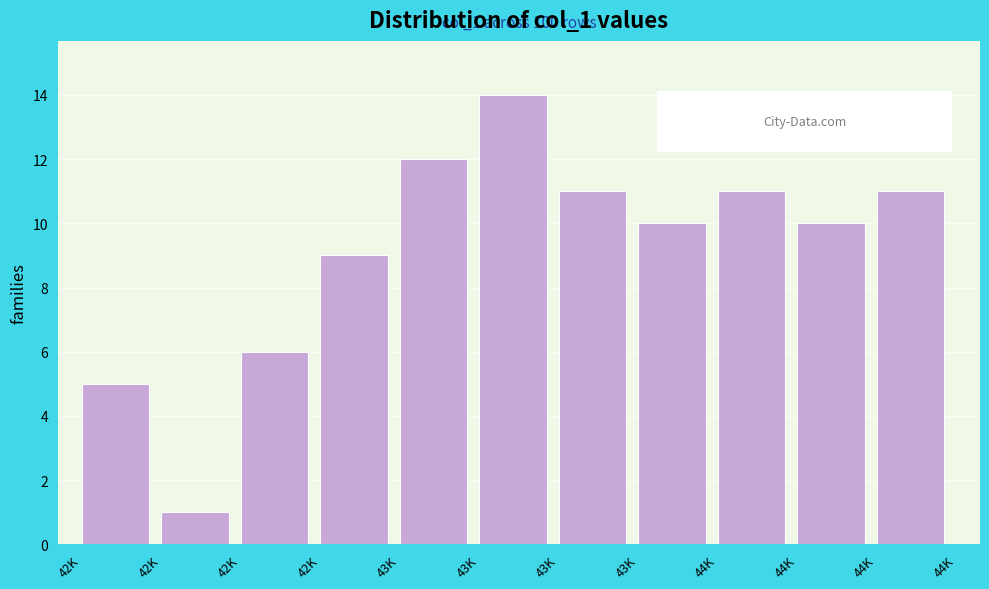

How many bars are there in total?

11